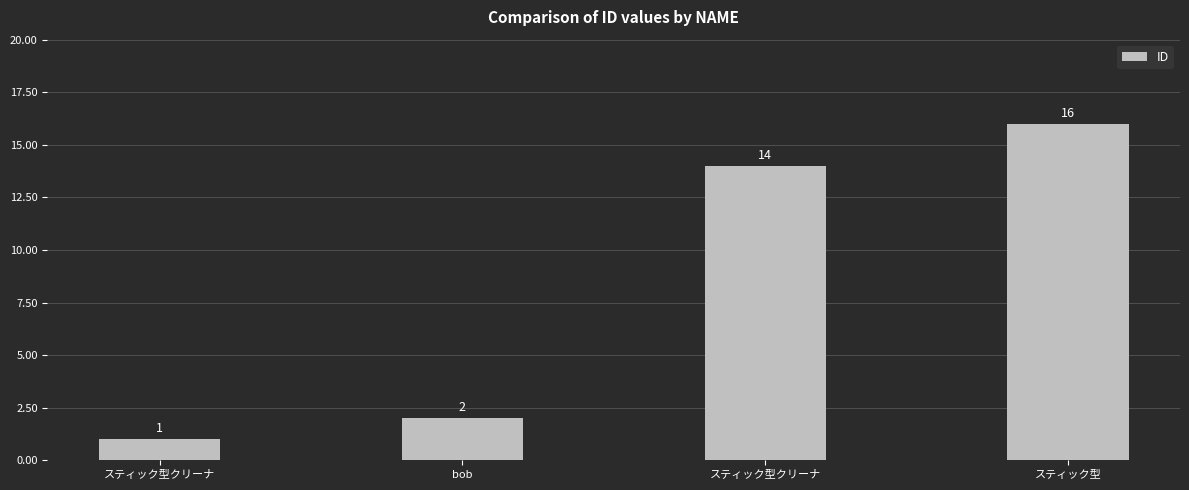

Approximately how many times larger is the value at スティック型クリーナ compared to bob?

0.5